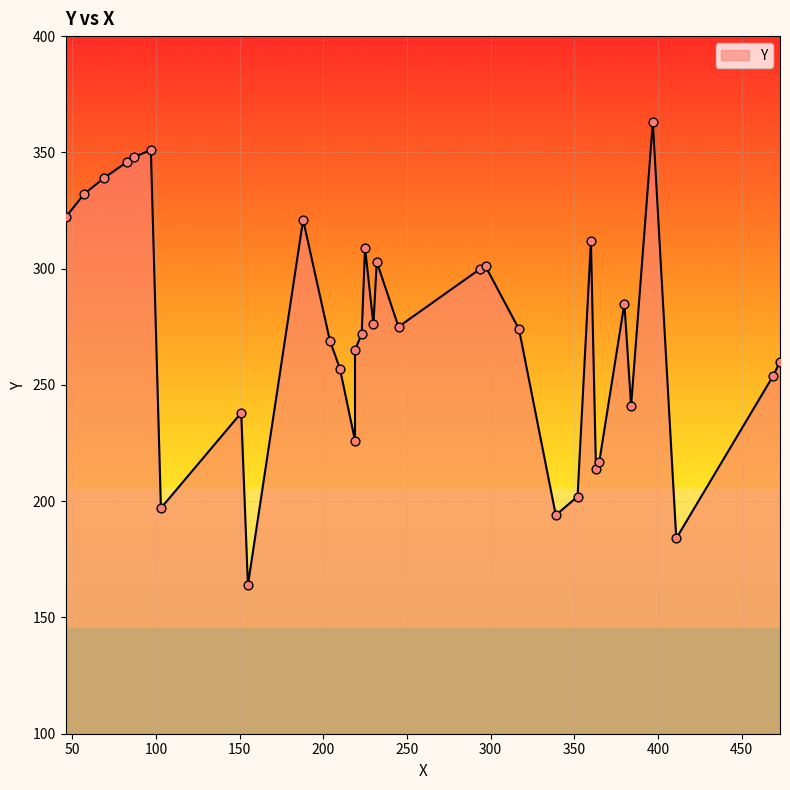

Approximately how many times larger is the value at 103 compared to 210?

0.8